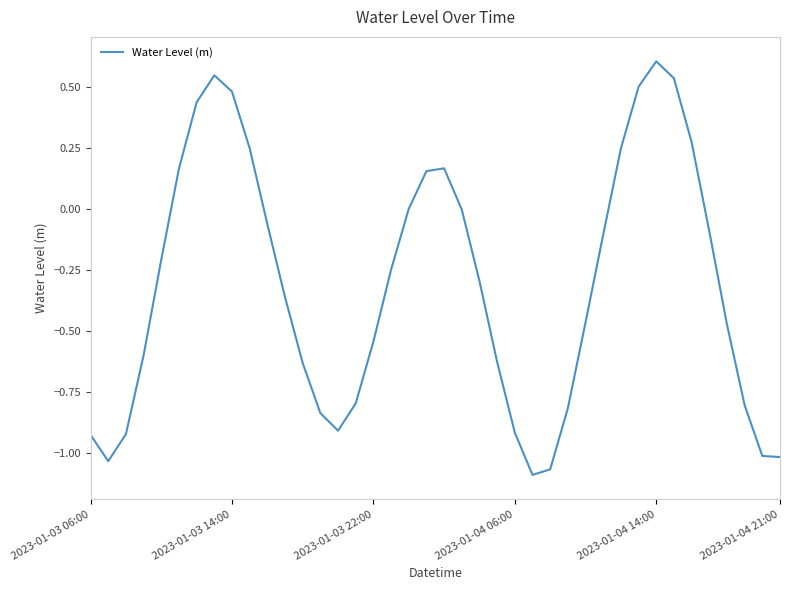

What is the maximum value shown in the chart?

0.6